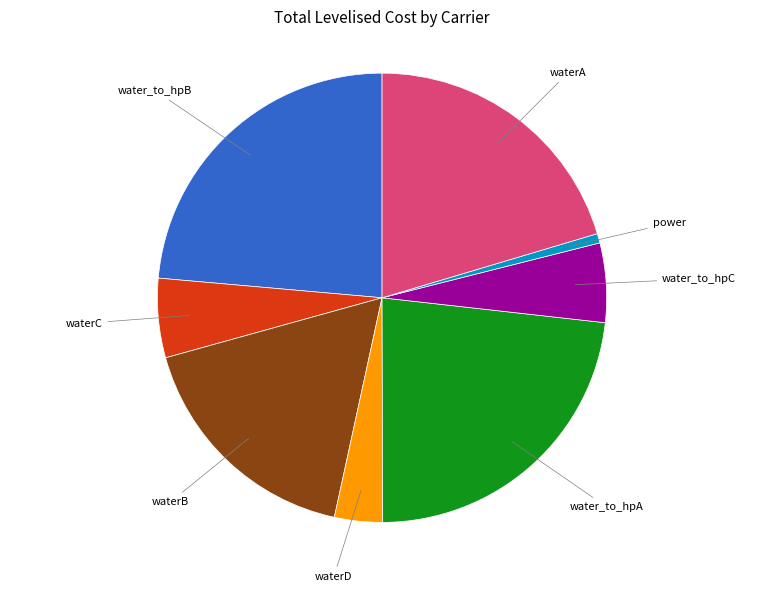

To the nearest percent, what is the average slice percentage?

12%